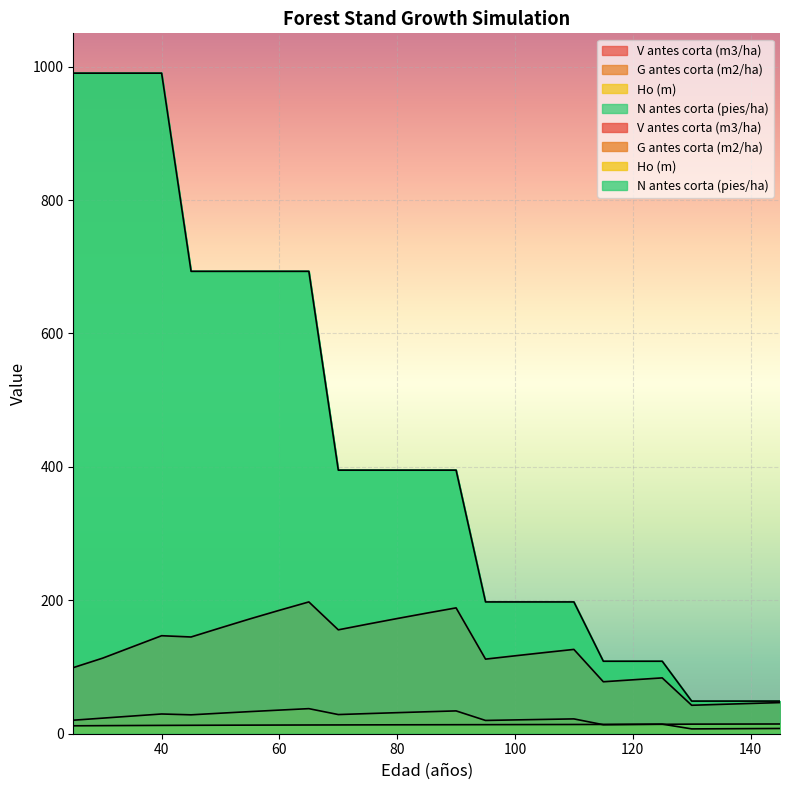

True or false: N antes corta (pies/ha) and G antes corta (m2/ha) cross at least once.

False